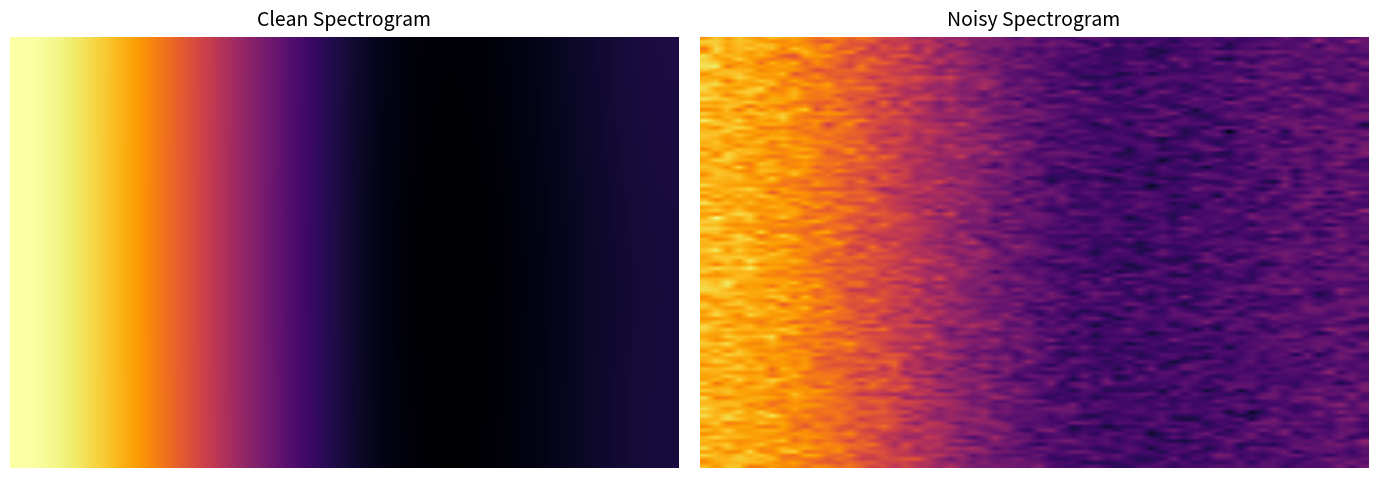

Reading left to right, extract all data points from this chart.

row_0: 30.0	-1.0	-0.9
row_1: 30.0	-1.2	-1.0
row_2: 30.0	-1.0	-0.6